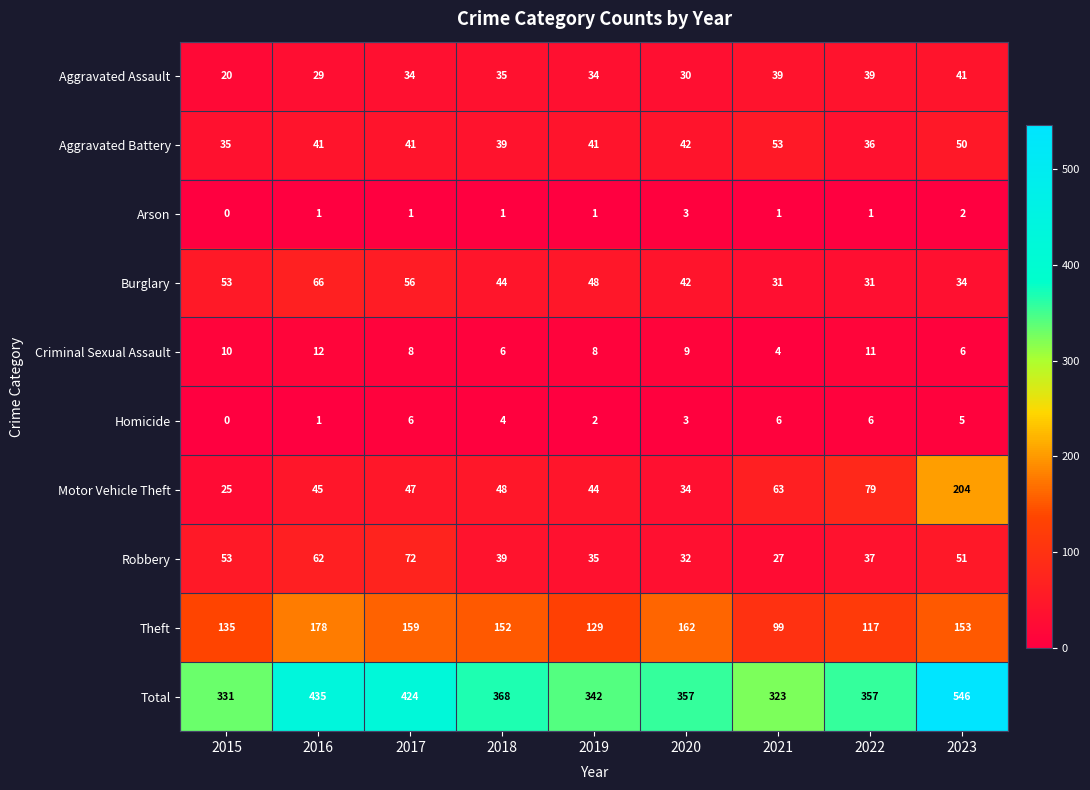

What value does the Homicide series have at 2017?

6